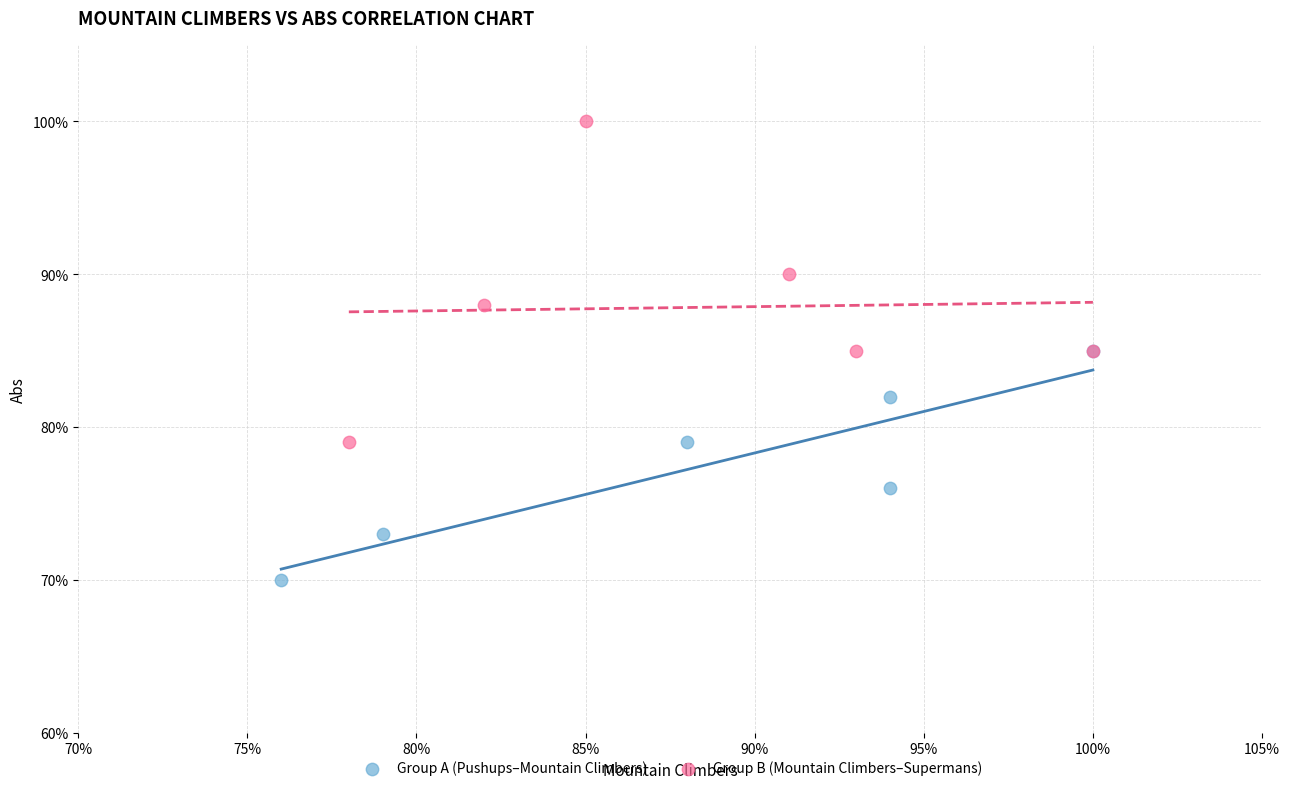

Which series reaches the maximum Y coordinate?

Group B (Mountain Climbers–Supermans)